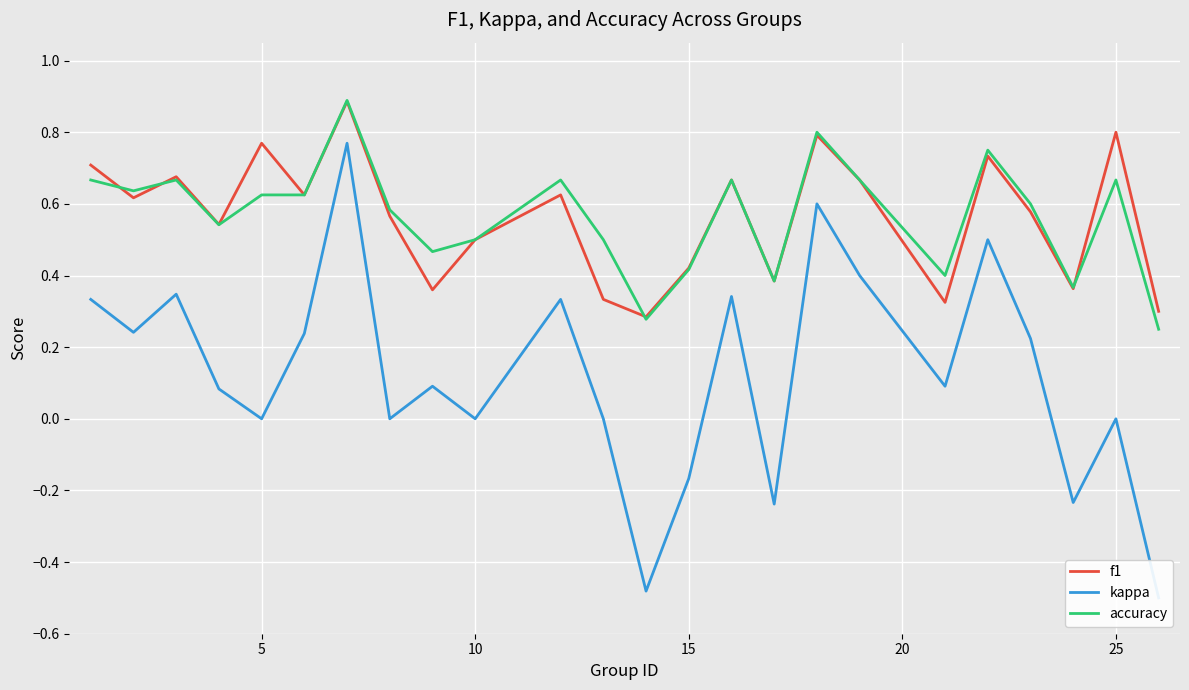

How many interior local peaks does the f1 series have?

8